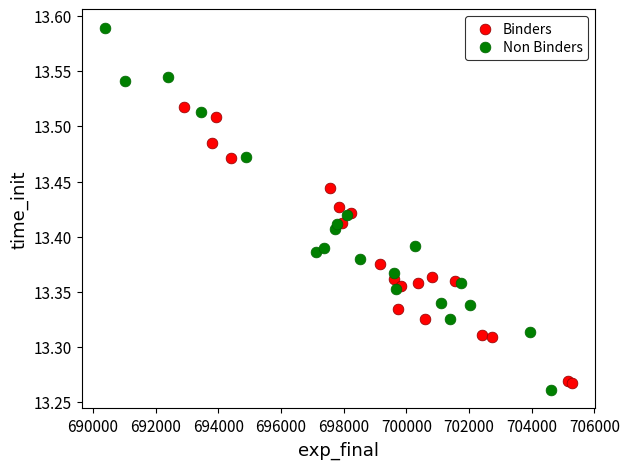

Which series contains the highest Y value?

Non Binders